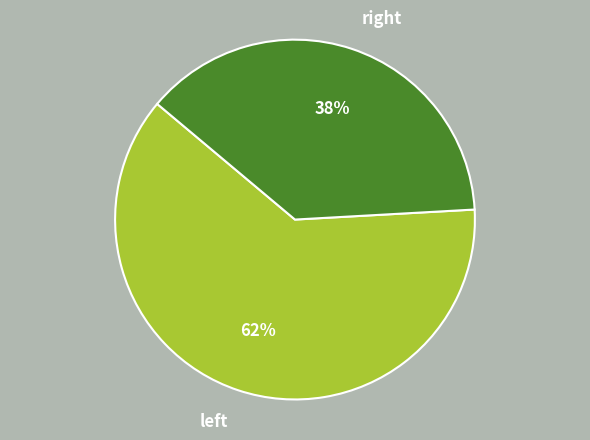

To the nearest percent, what is the average slice percentage?

50%